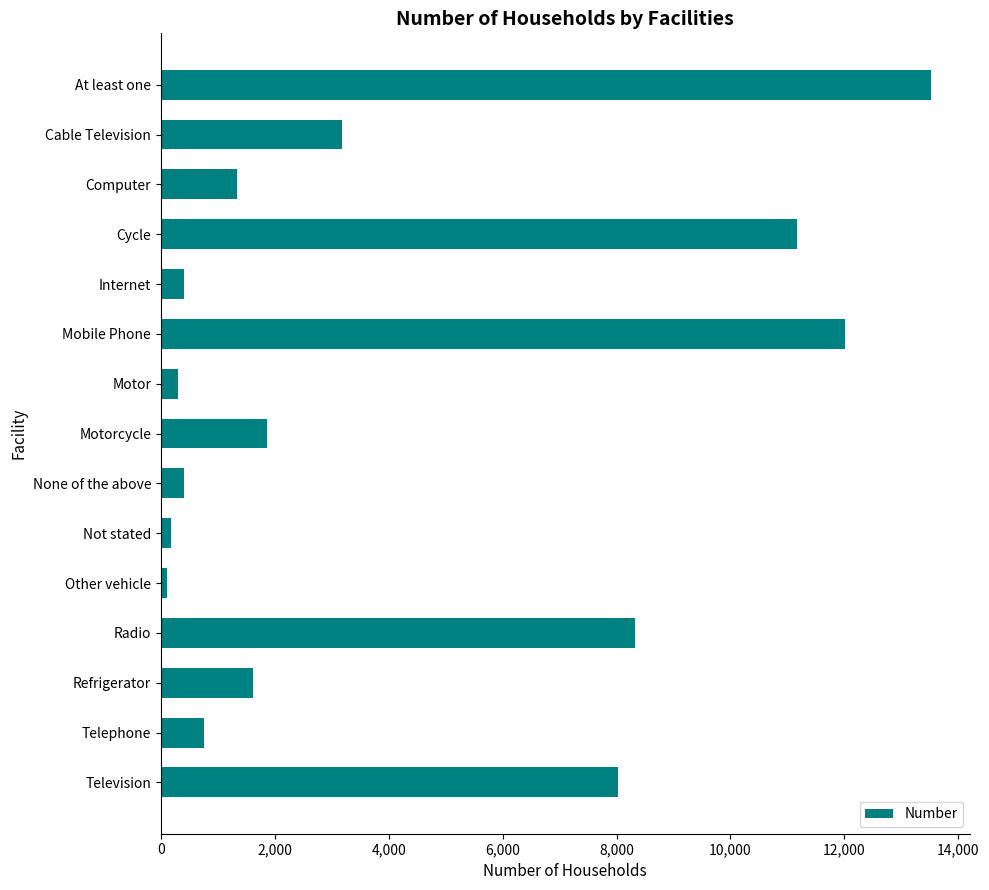

At which label is the value closest to 6816?

Television